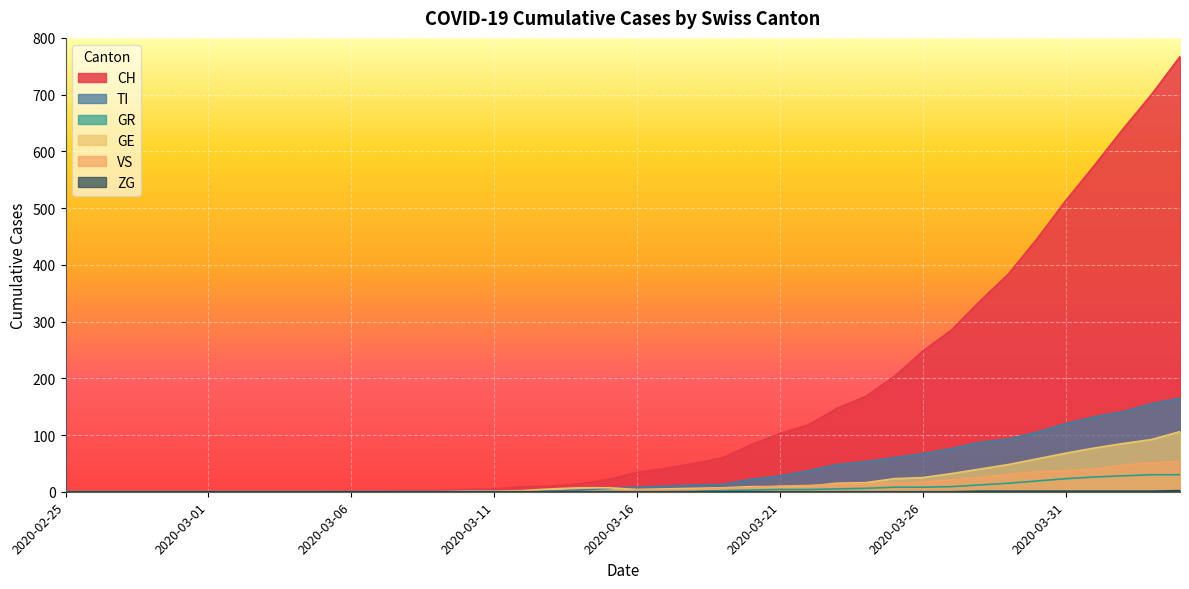

The VS series shows 68 at 2020-04-01. True or false?

False